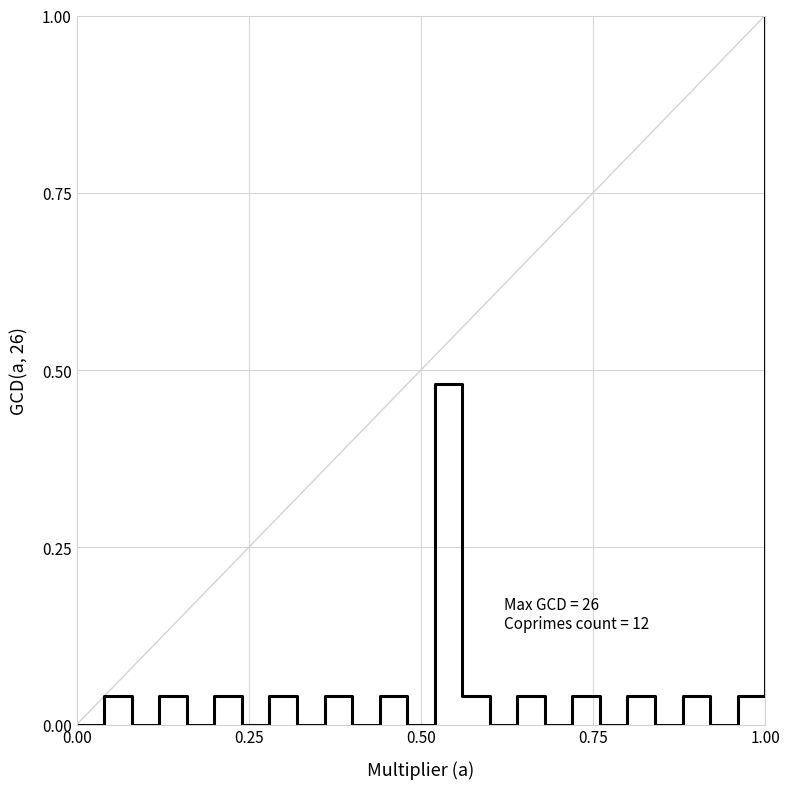

What is the maximum value shown in the chart?

1.0